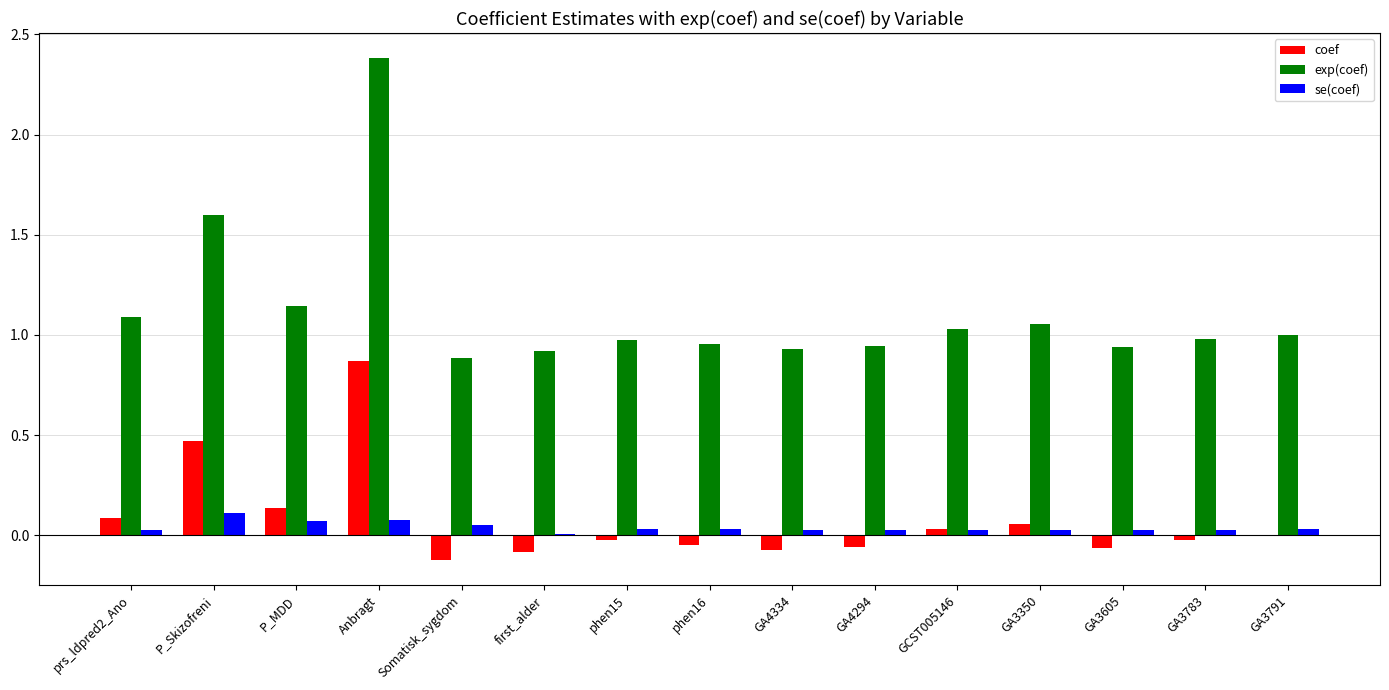

Between P_Skizofreni and phen15, which series saw the biggest shift?

exp(coef)